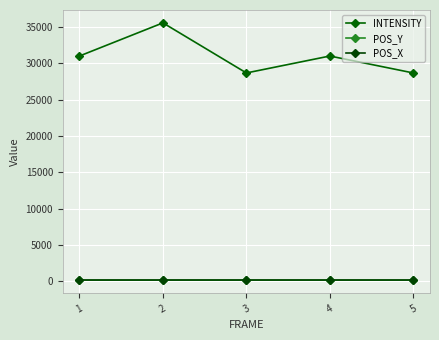

In INTENSITY, how many points are lower than both neighbors (excluding endpoints)?

1